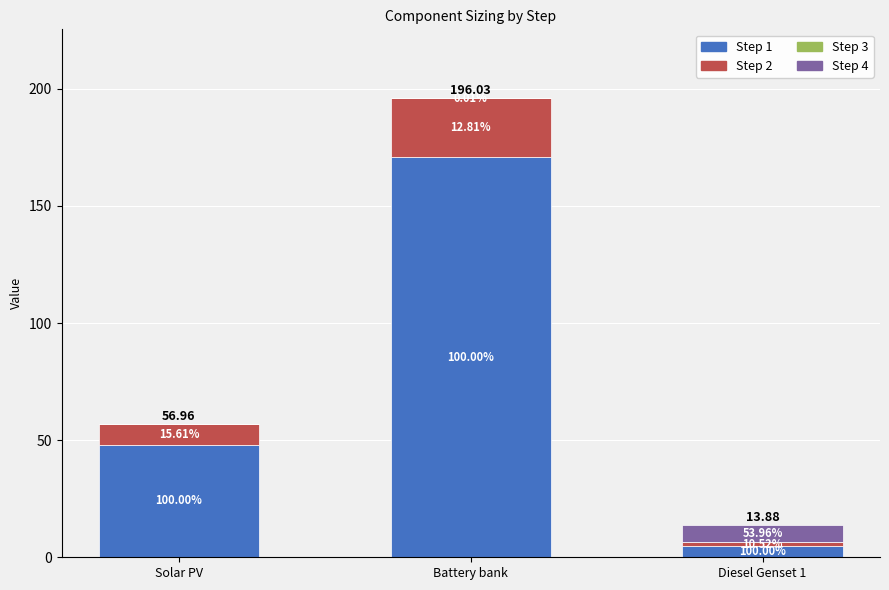

Between Solar PV and Diesel Genset 1, which is larger?

Solar PV